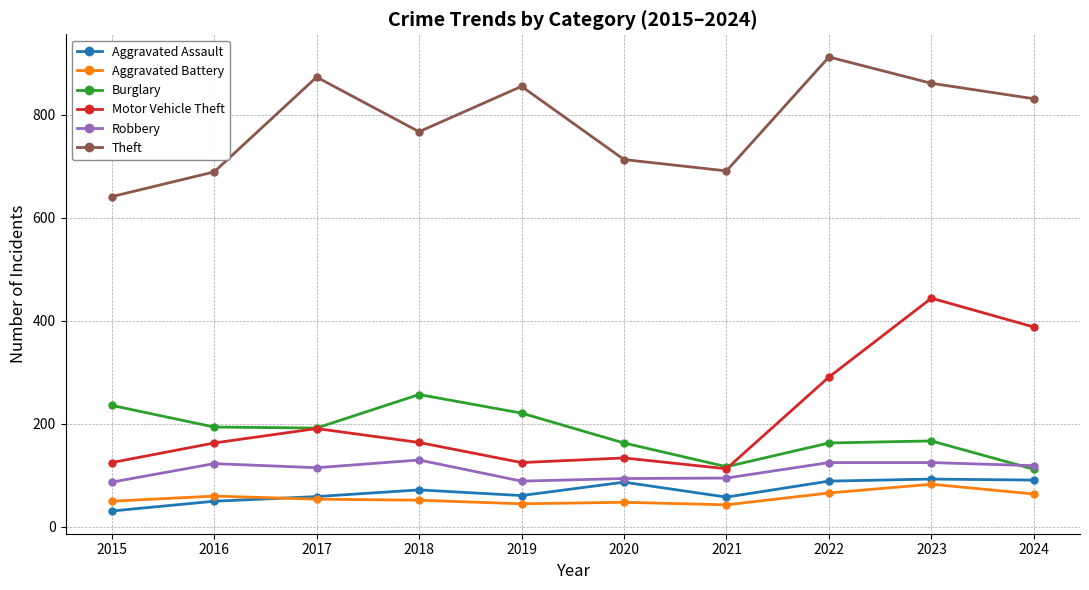

Which series has the largest range (max minus min)?

Motor Vehicle Theft